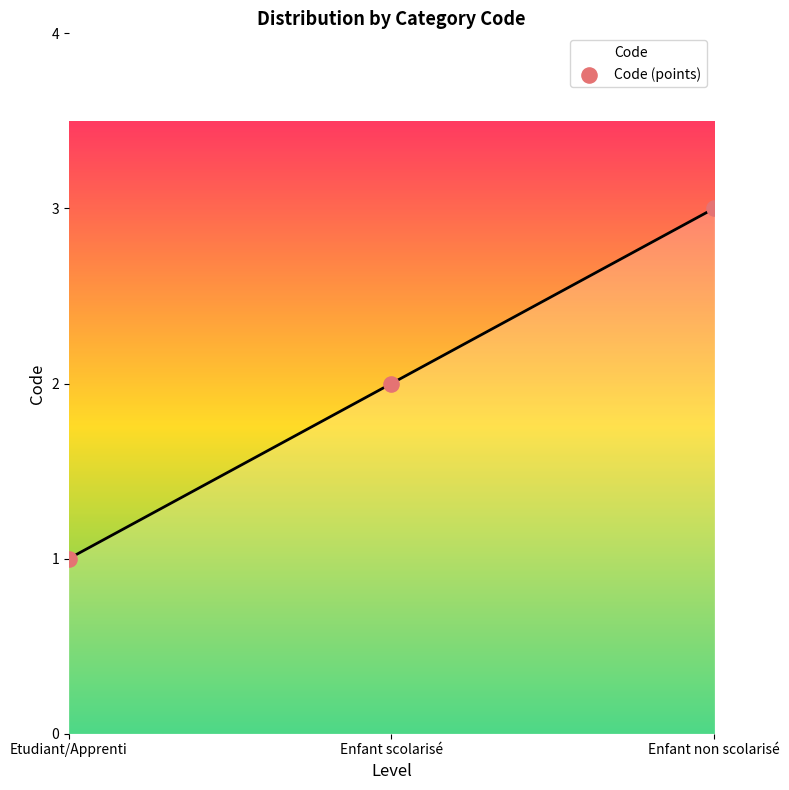

What is the ratio of the value at Enfant scolarisé to the value at Enfant non scolarisé?

0.7